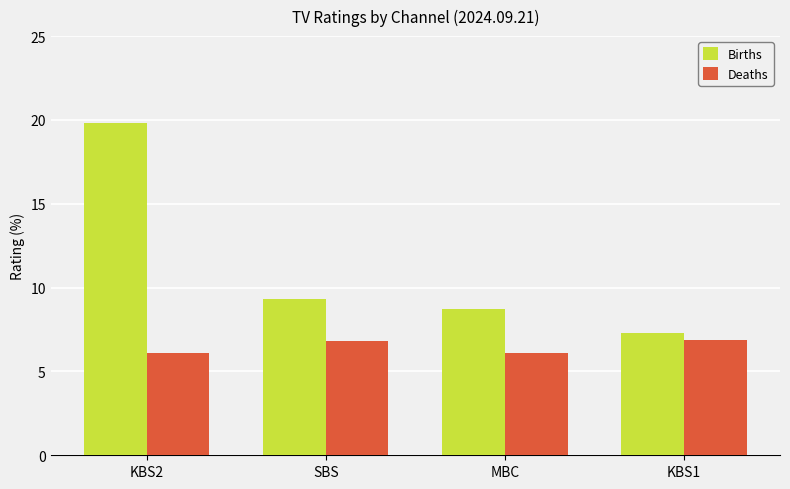

Reading right to left, extract all data points from this chart.

Births: 7.3	8.7	9.3	19.8
Deaths: 6.9	6.1	6.8	6.1